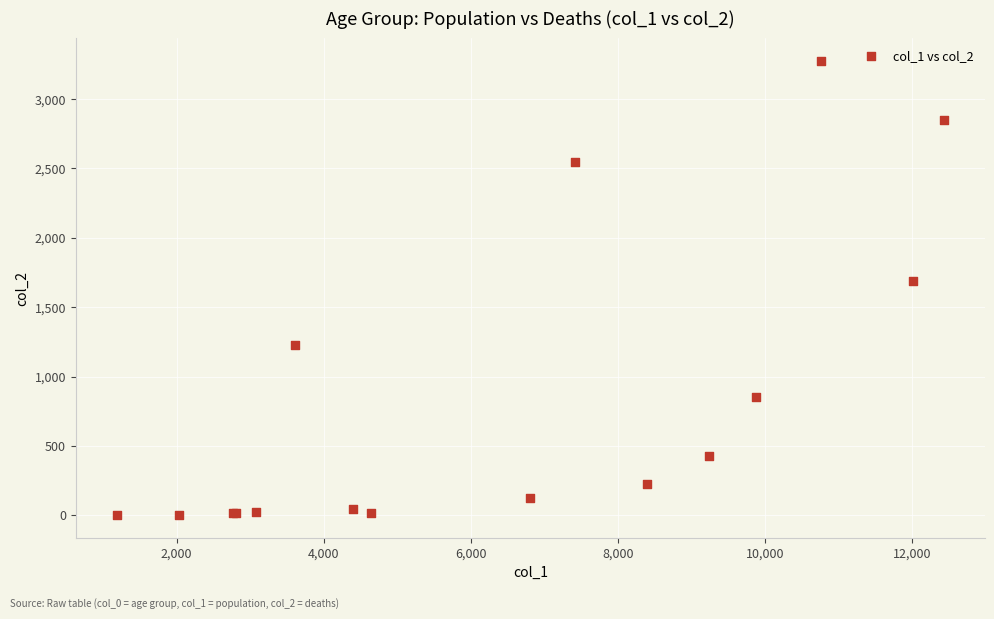

What Y value in the scatter plot is closest to 1638?

1690